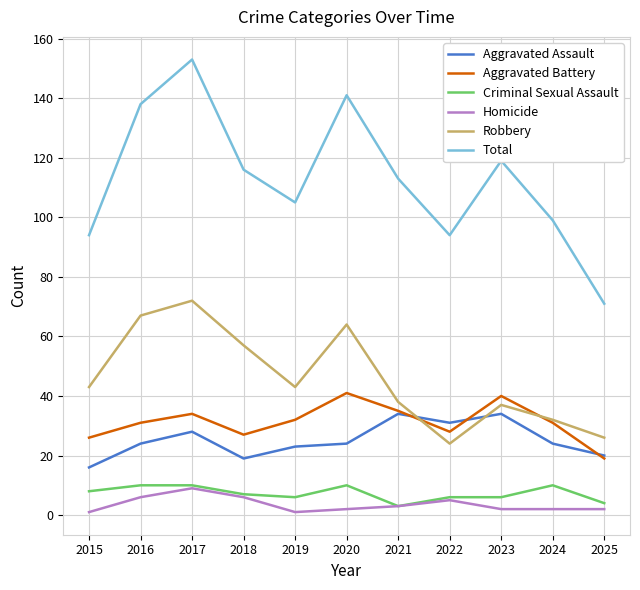

Which series has the largest total across all categories?

Total